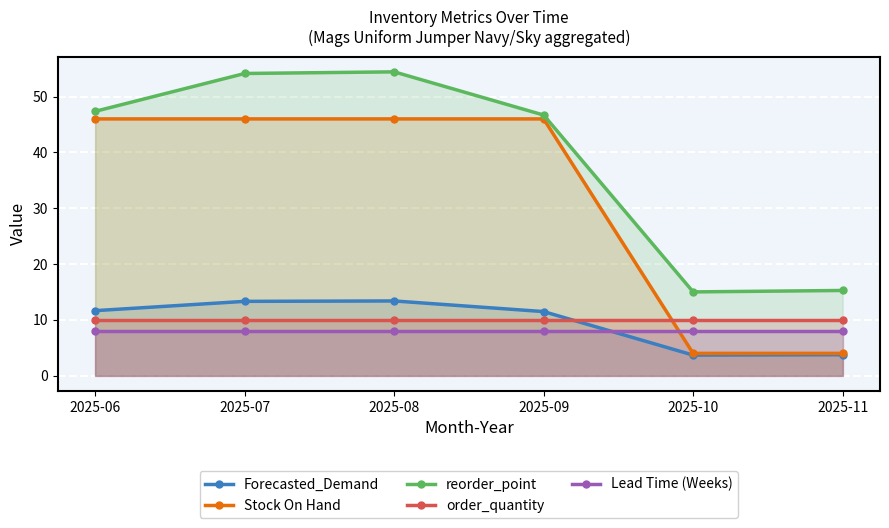

What is the lowest value of the Forecasted_Demand series?

3.7